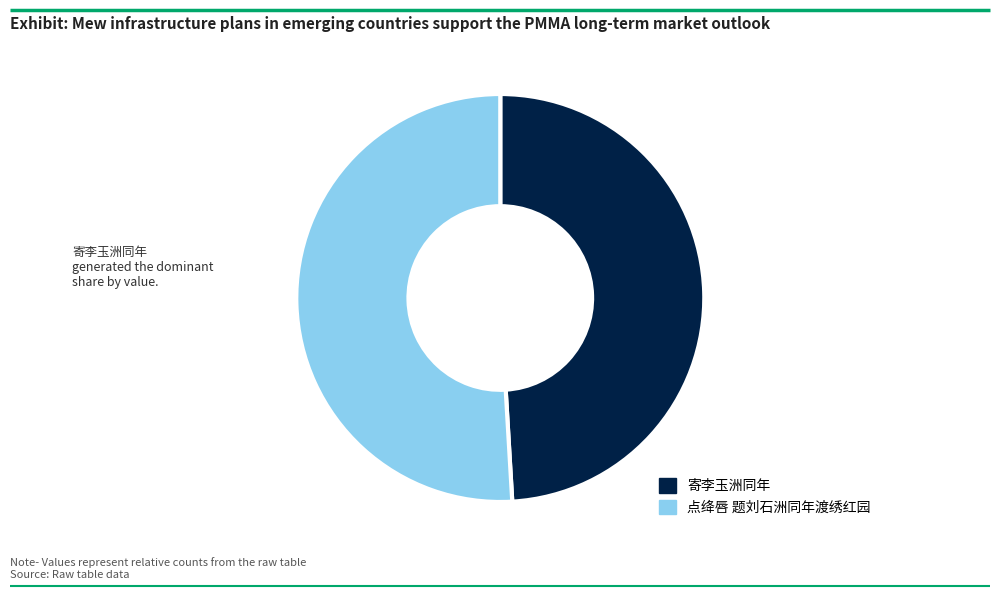

Do 点绛唇 题刘石洲同年渡绣红园 and 寄李玉洲同年 together represent more than half of the pie?

Yes